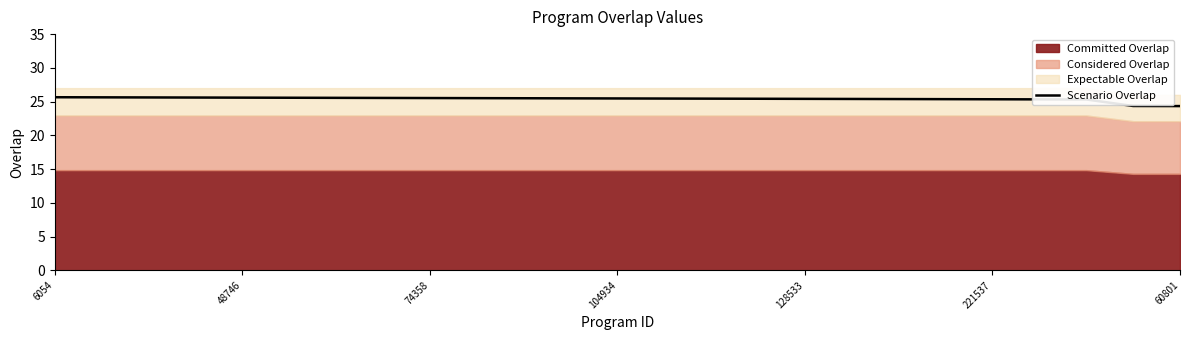

The value of Scenario Overlap at 60801 is 24.3. True or false?

True